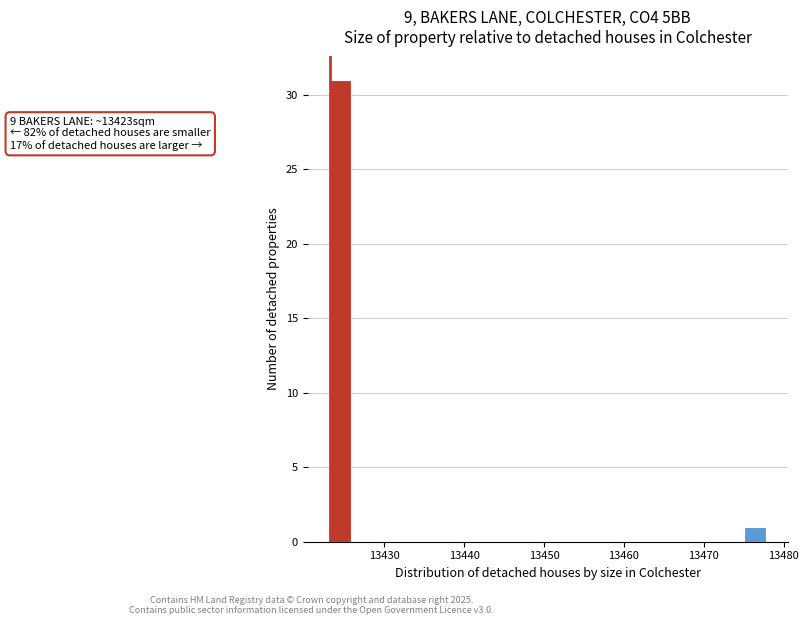

Read against the x-axis, roughly where is the centre of the tallest bar?

13425